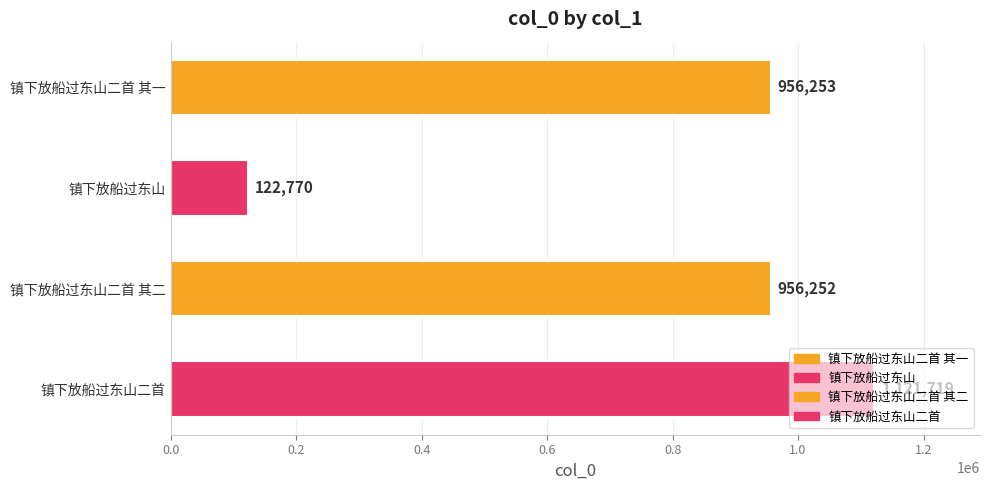

How many data points does each series have?

4